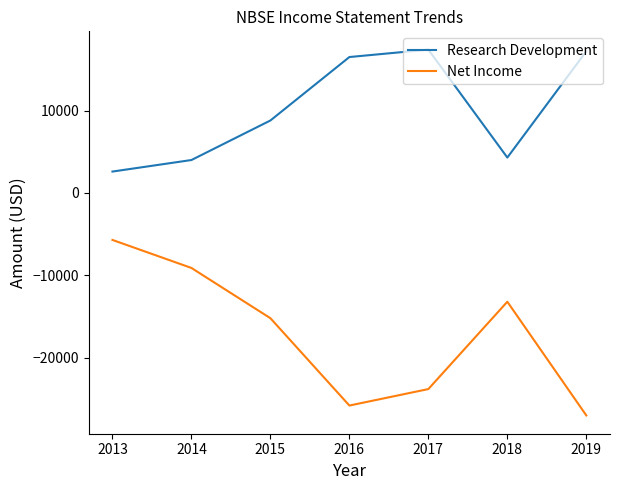

Rank the series by their average value, from highest to lowest.

Research Development, Net Income